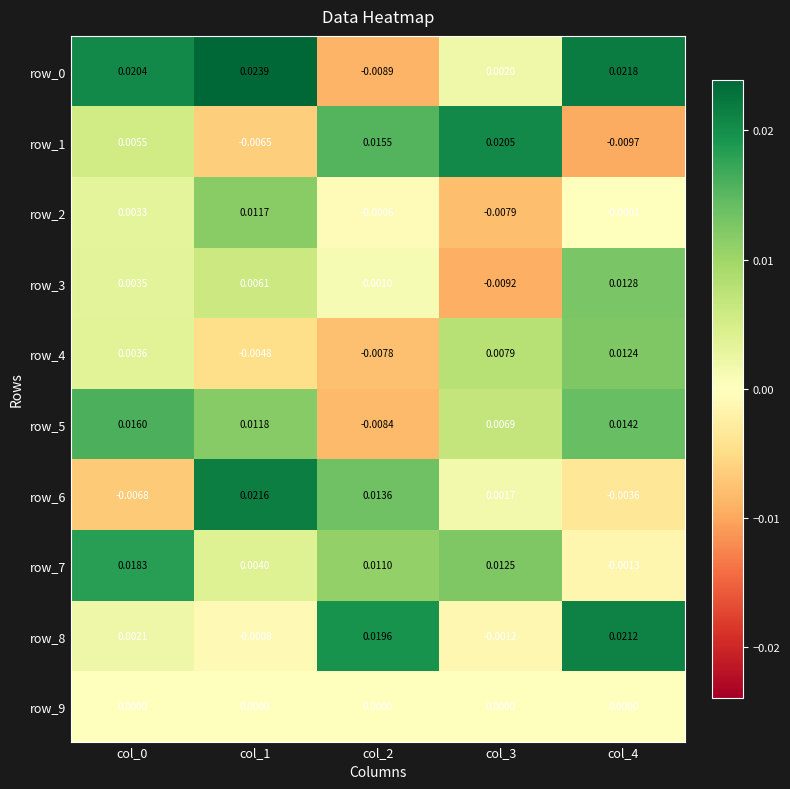

Is the value of row_0 at col_2 greater than the value of row_9 at col_1?

No